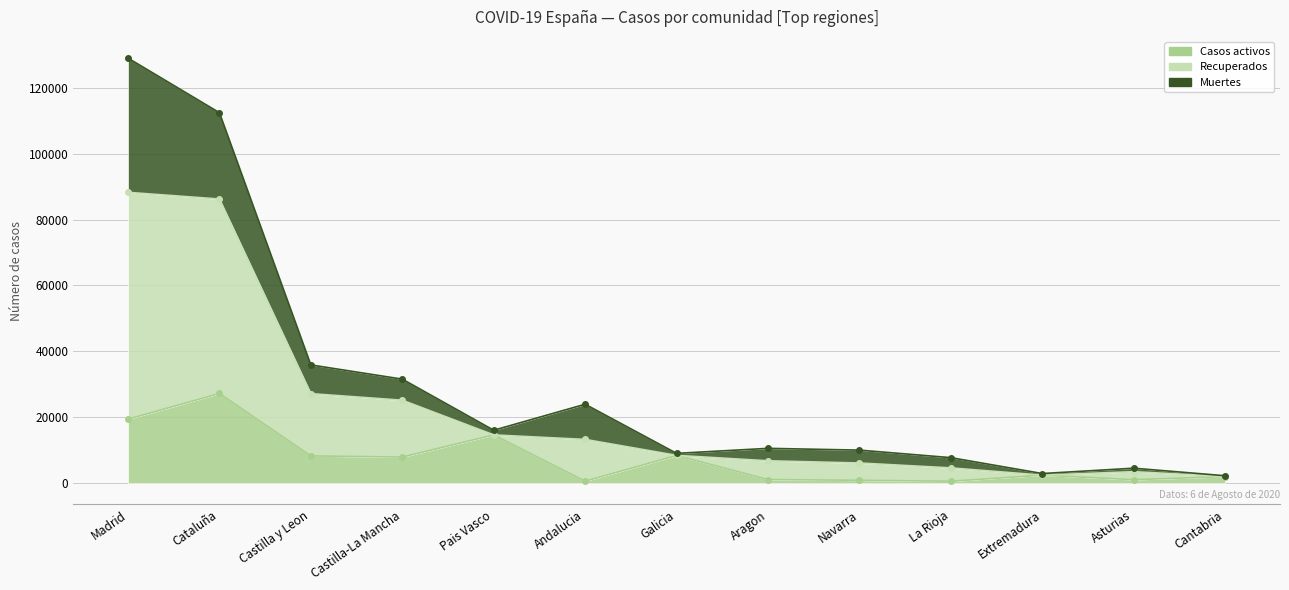

True or false: Casos activos and Recuperados cross at least once.

False